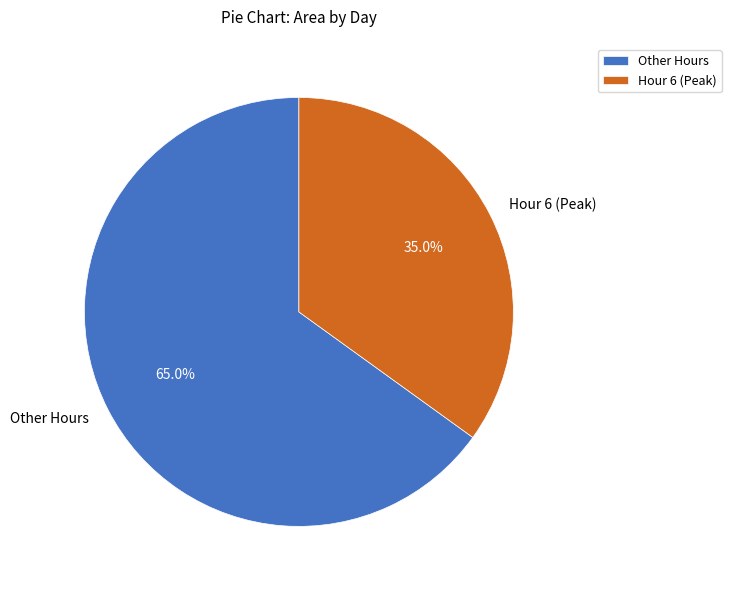

What is the largest slice in the pie chart?

Other Hours